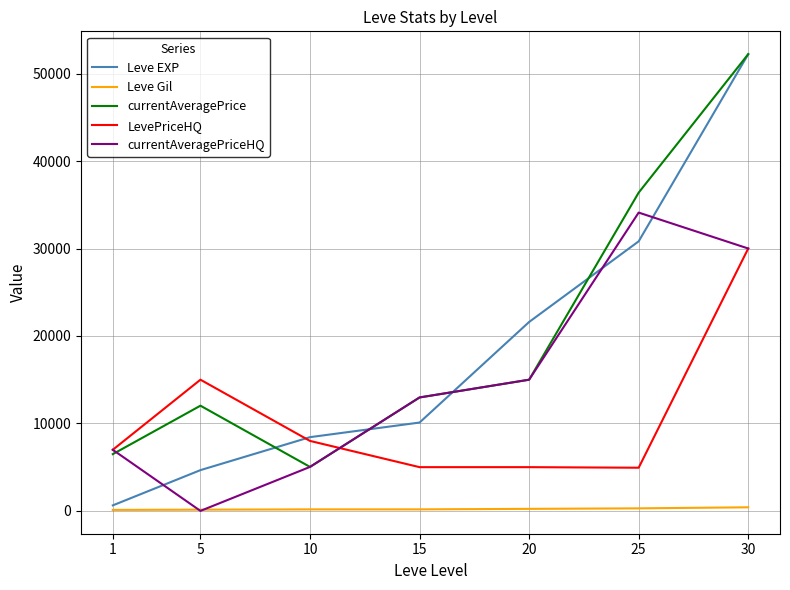

How many lines are shown in the chart?

5